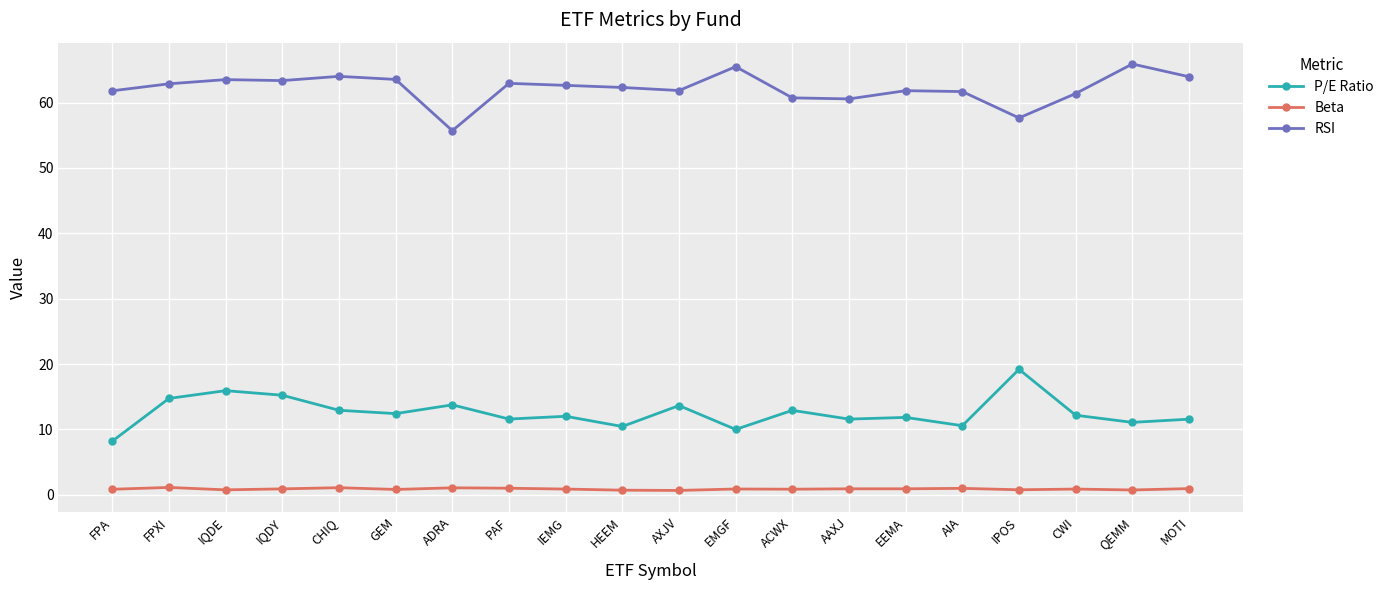

Is the value of RSI at CHIQ greater than the value of P/E Ratio at QEMM?

Yes